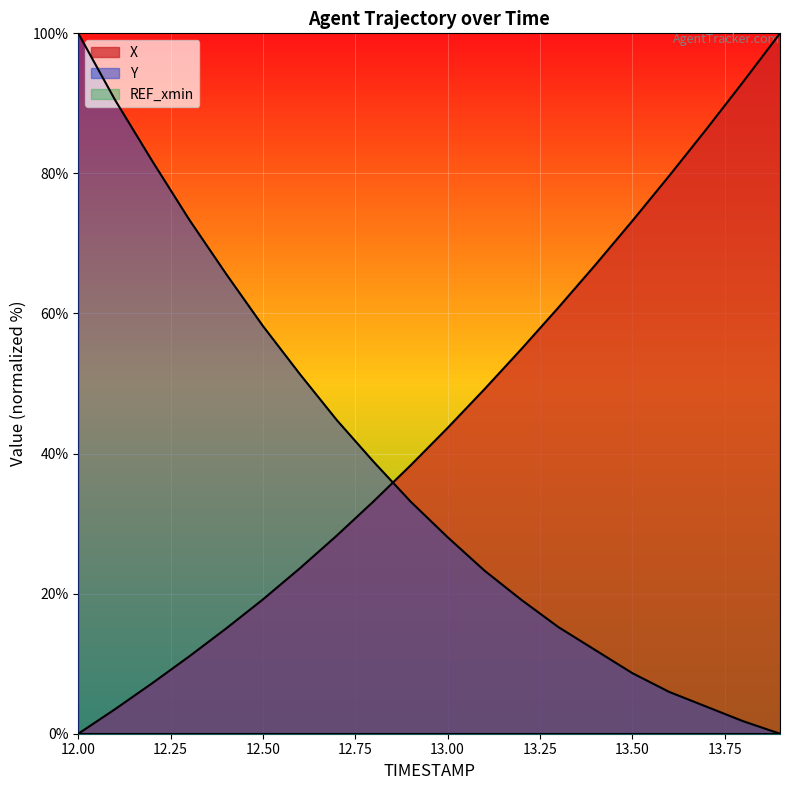

The value of X at 12.1 is 1.8. True or false?

False